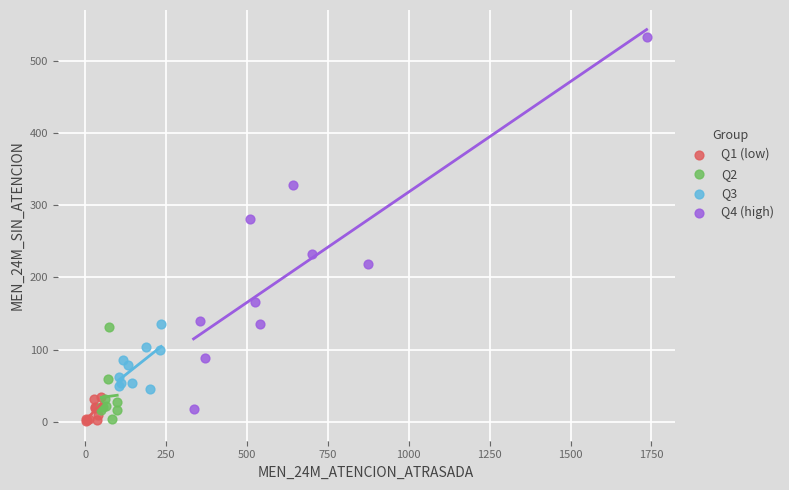

Which series has the largest Y range (max minus min)?

Q4 (high)